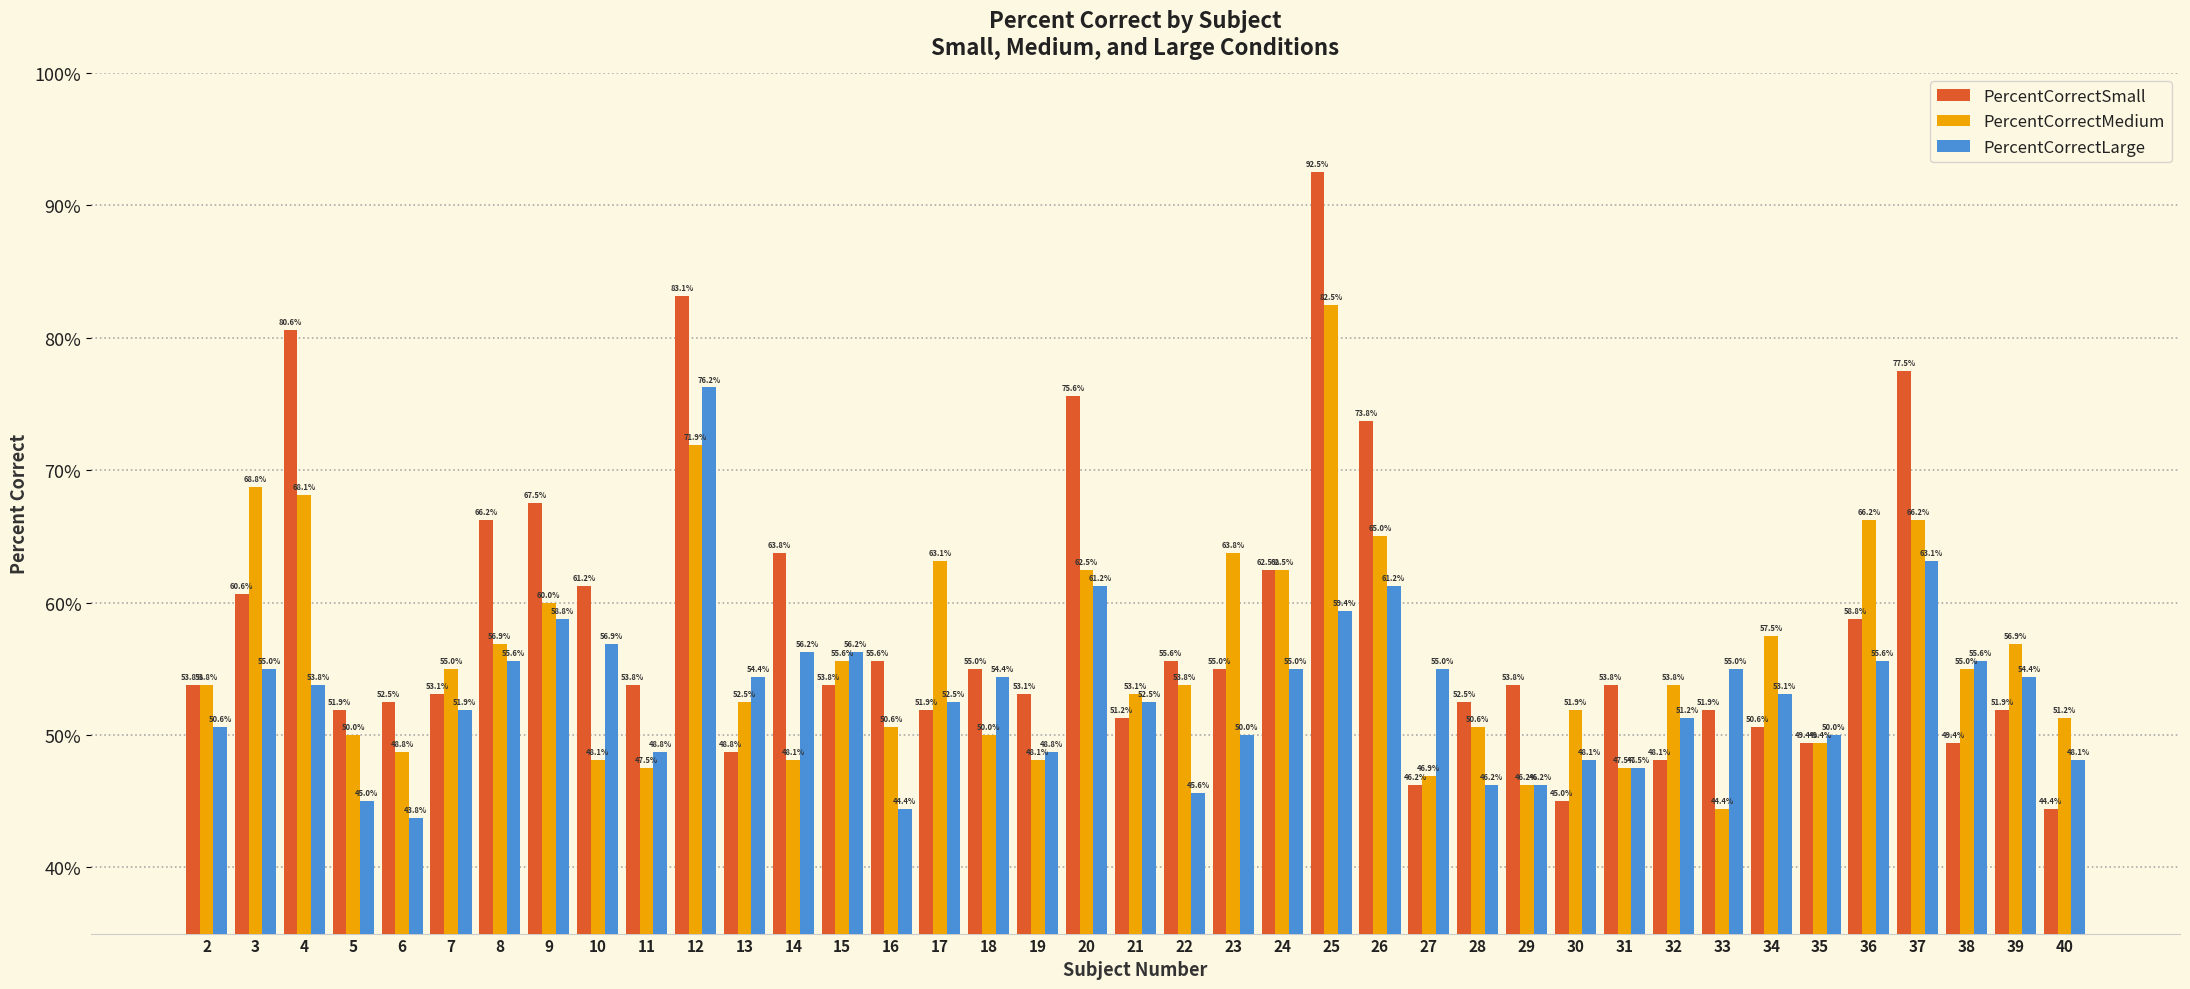

The PercentCorrectSmall series shows 30.9 at 14. True or false?

False